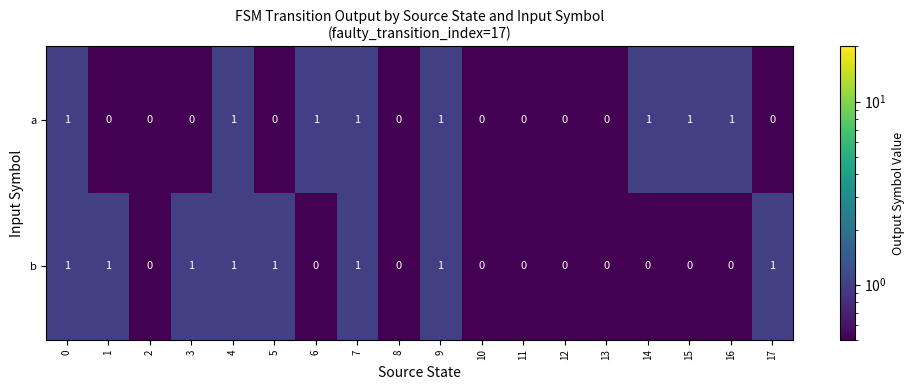

The b series shows 0 at 11. True or false?

True